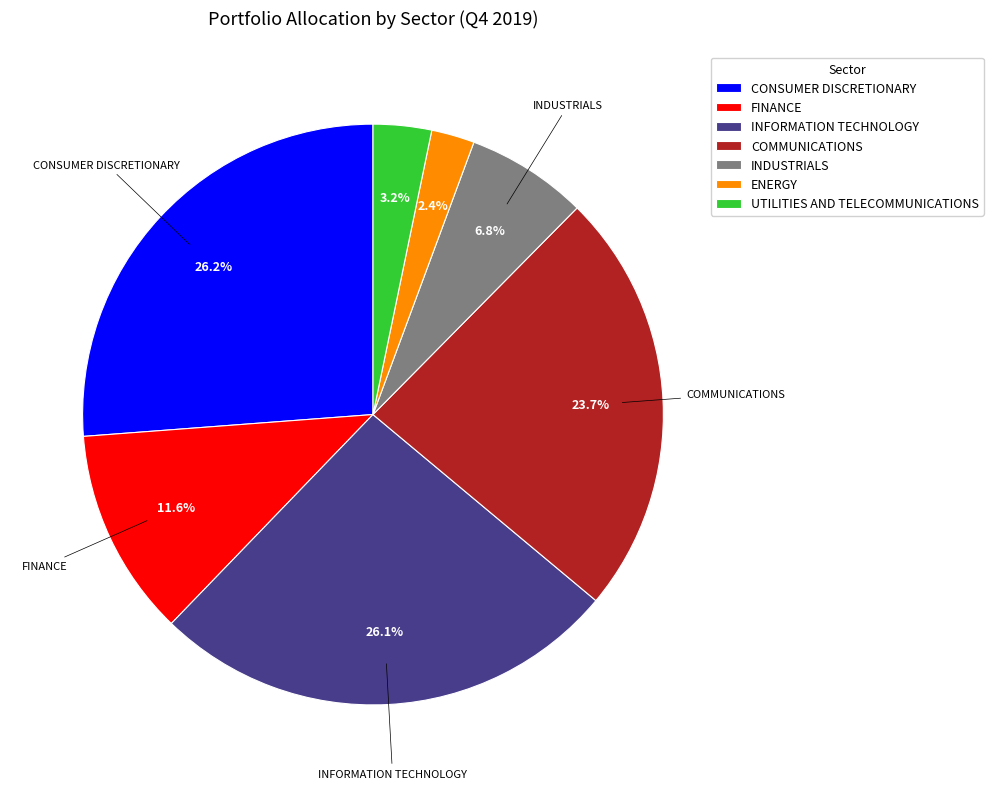

Is there any slice that represents more than half of the pie?

No